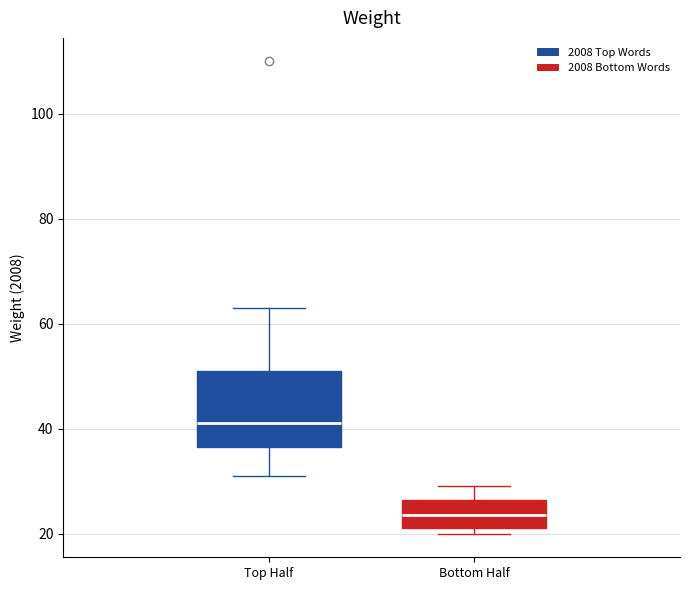

Reading left to right, read every box against the y-axis: the position of its median line, the range the box covers, and the ends of its whiskers. The values are not printed on the chart, so give them approximately, as read against the axis.

Top Half: median 42, box 36 to 52, whiskers 32 to 64
Bottom Half: median 24, box 22 to 26, whiskers 20 to 30